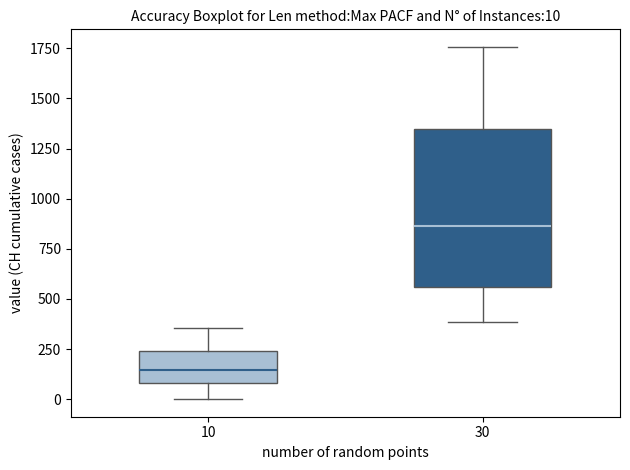

Which box's median line is the lowest?

10